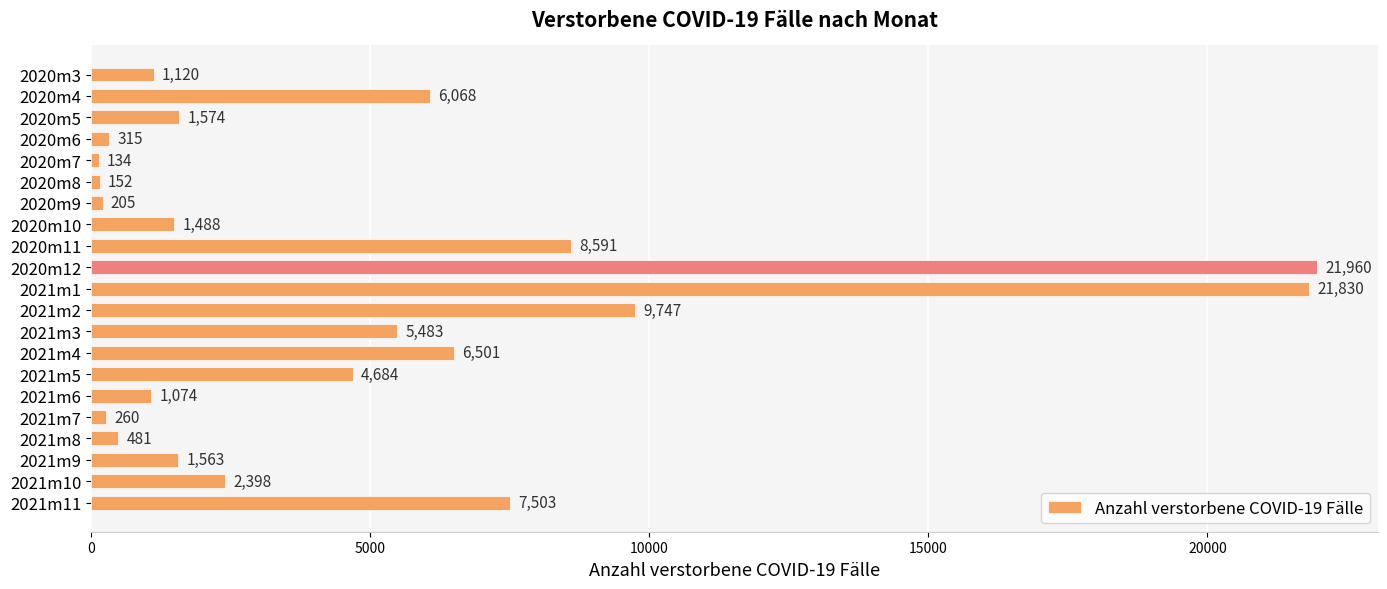

Reading bottom to top, list all the values displayed in this chart.

7503	2398	1563	481	260	1074	4684	6501	5483	9747	21830	21960	8591	1488	205	152	134	315	1574	6068	1120